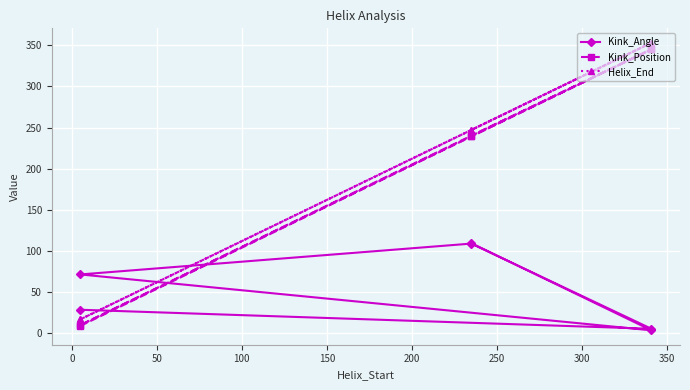

What is the sum of all Kink_Position values?

1189.0